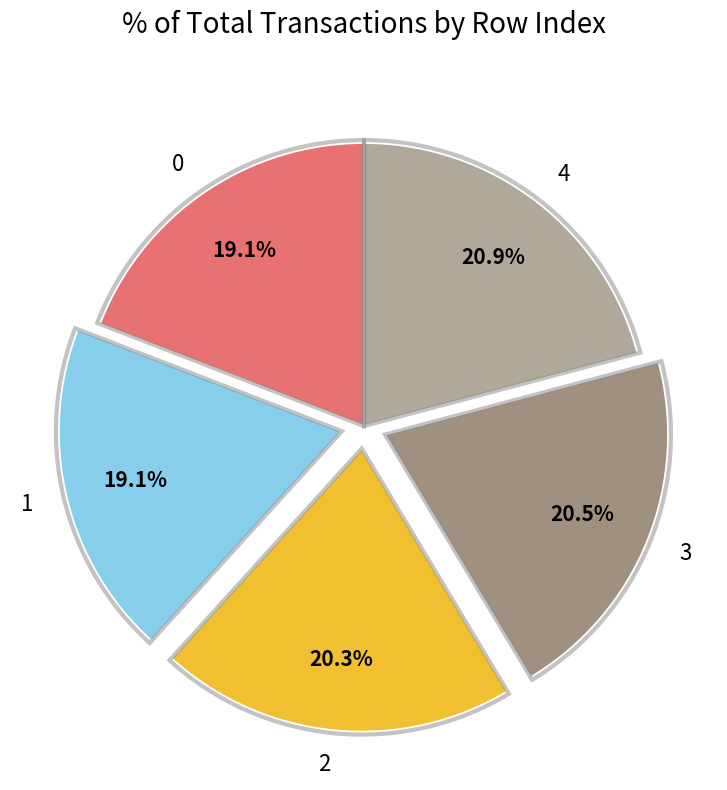

To the nearest percent, what is the average slice percentage?

20%